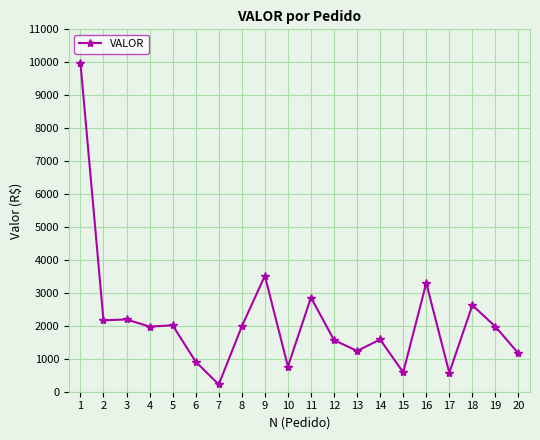

Between 1 and 9, which is larger?

1